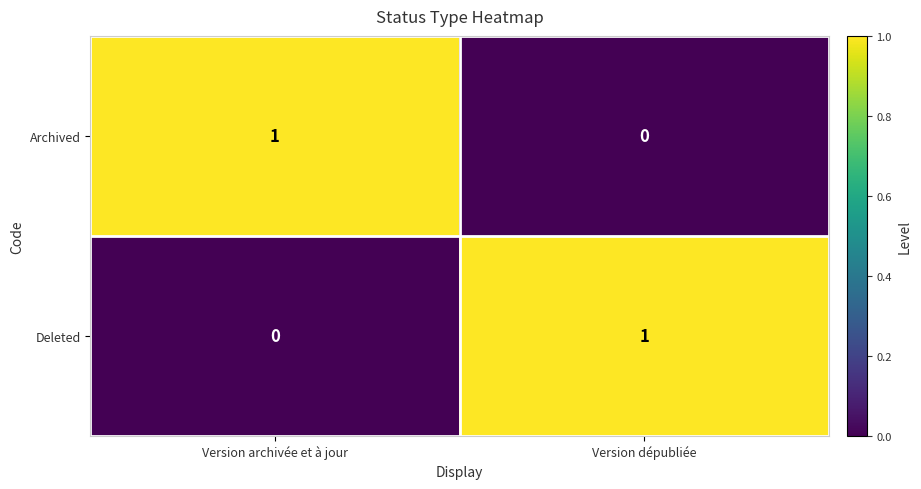

Is it true that Deleted equals 0 at Version archivée et à jour?

True